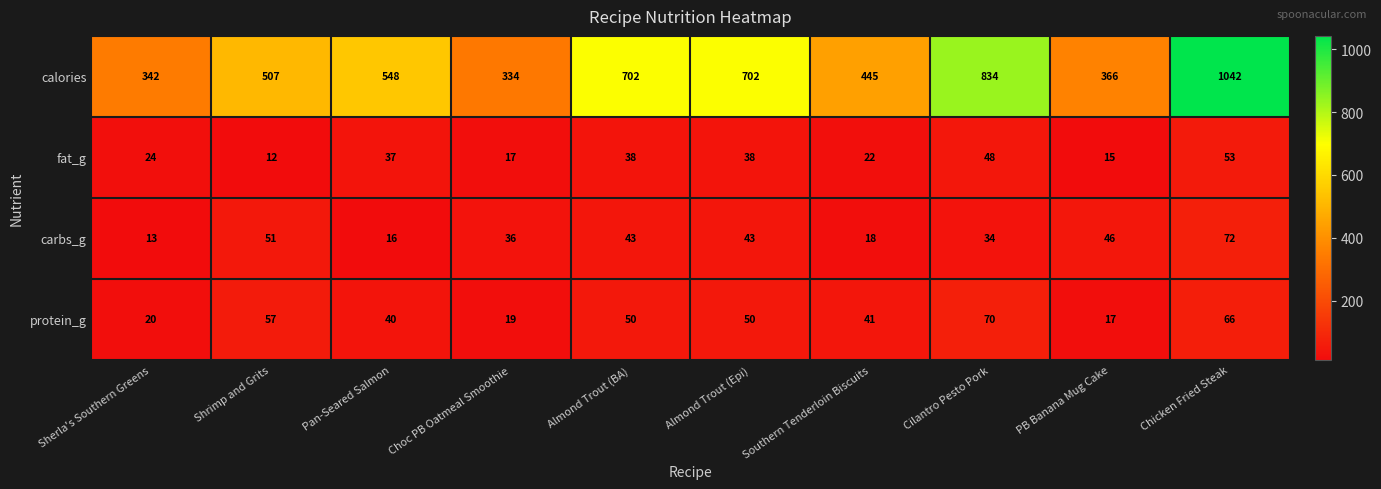

What is the greatest value displayed?

1042